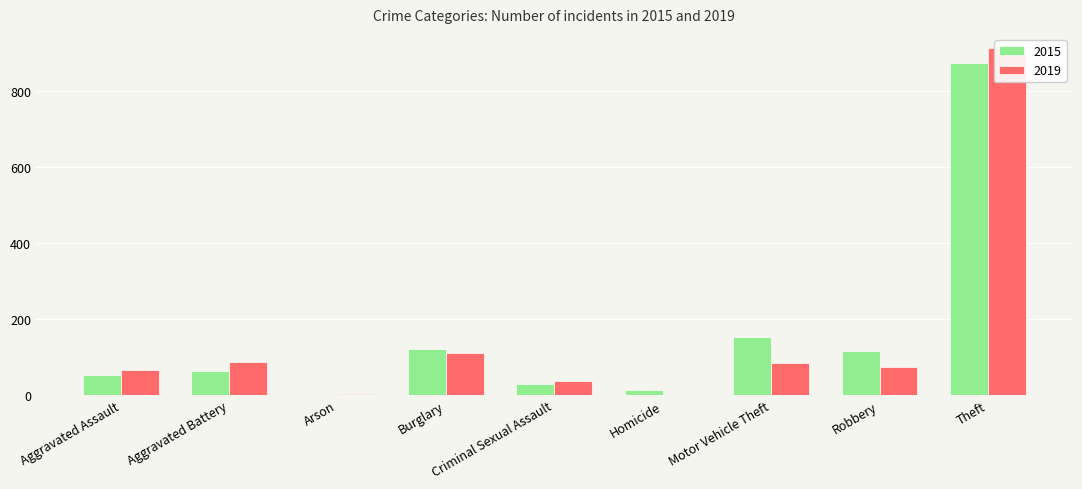

How many bars are there in total?

18